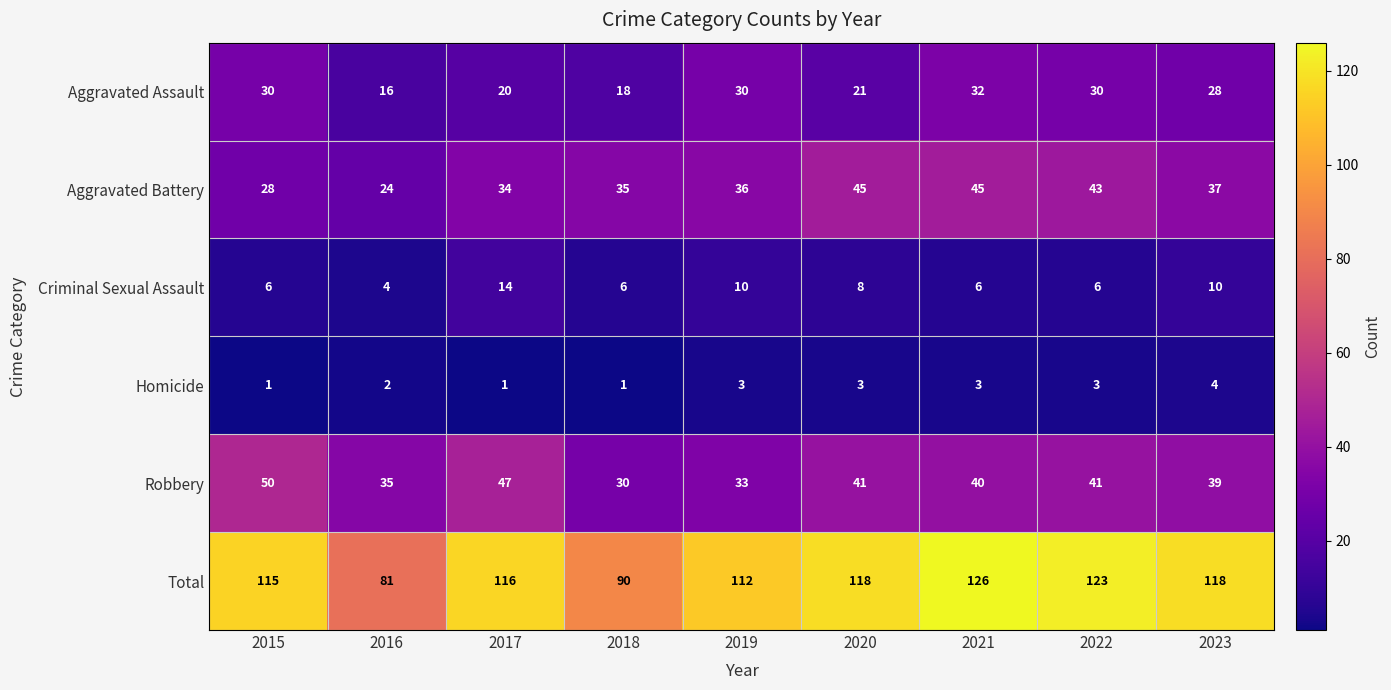

List the series in order of their peak value, highest first.

Total, Robbery, Aggravated Battery, Aggravated Assault, Criminal Sexual Assault, Homicide